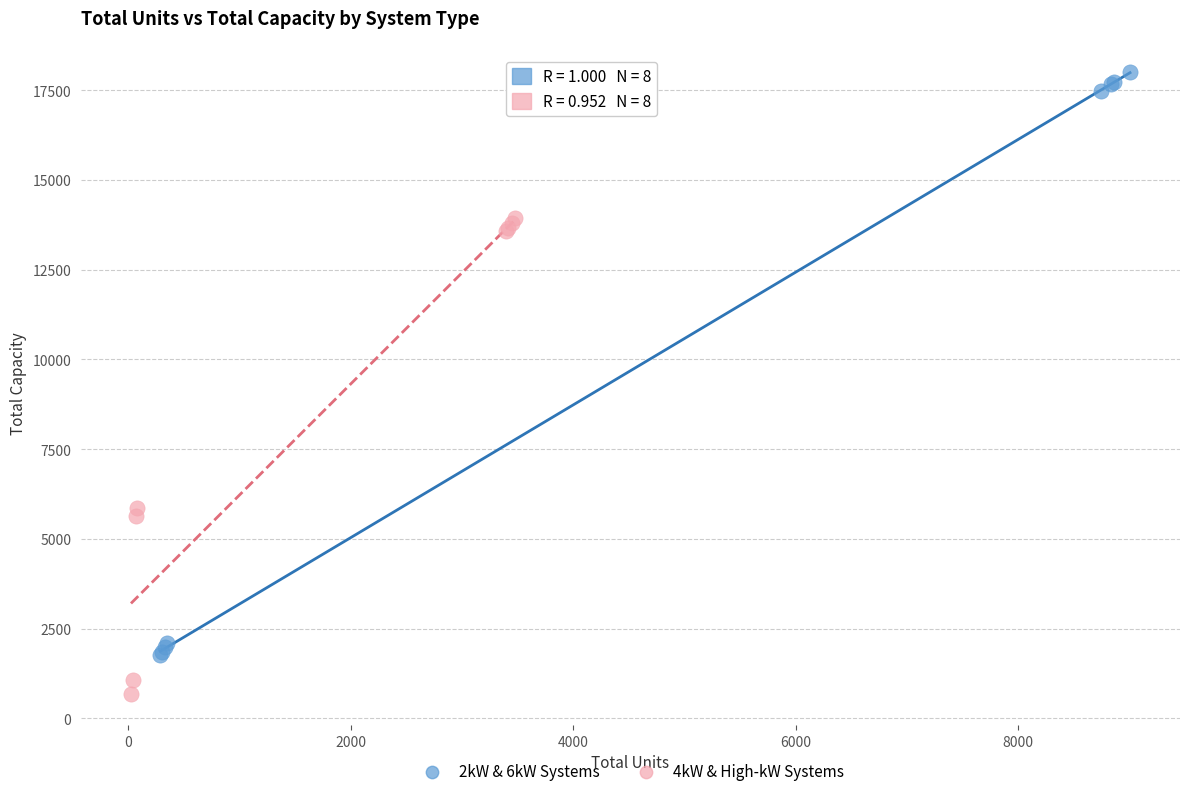

Which series reaches the minimum Y coordinate?

4kW & High-kW Systems